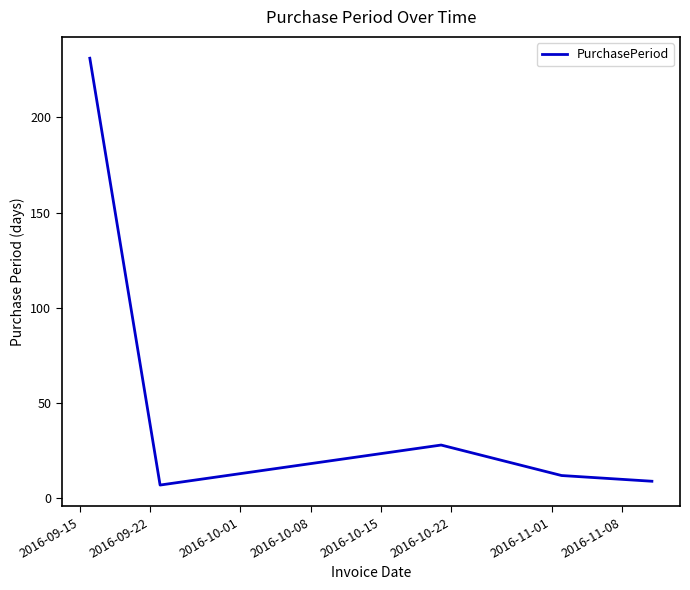

What is the smallest value displayed?

7